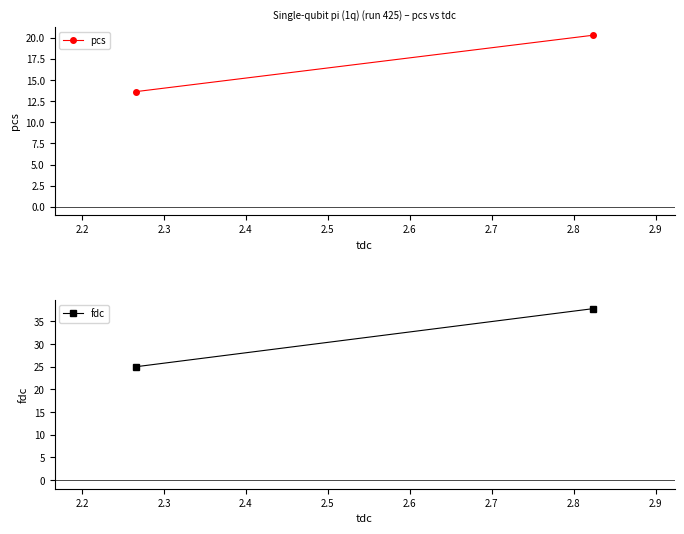

At how many categories does at least one series exceed 21?

2